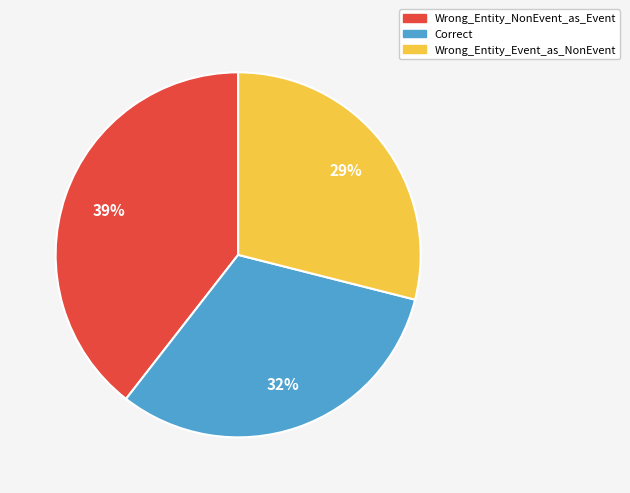

To the nearest percent, what is the average slice percentage?

33%